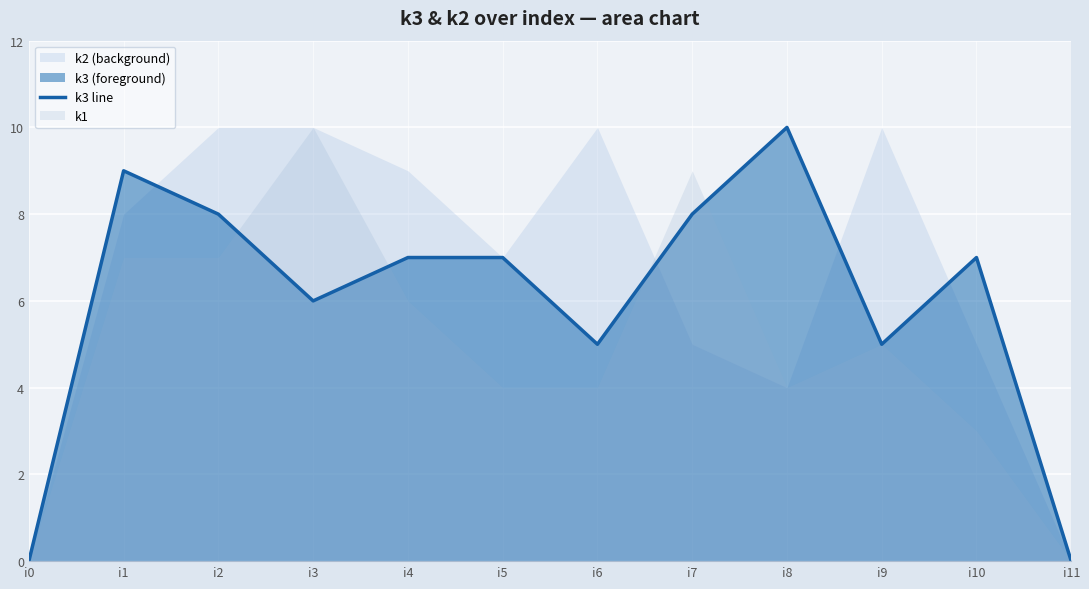

What is the greatest value displayed?

10